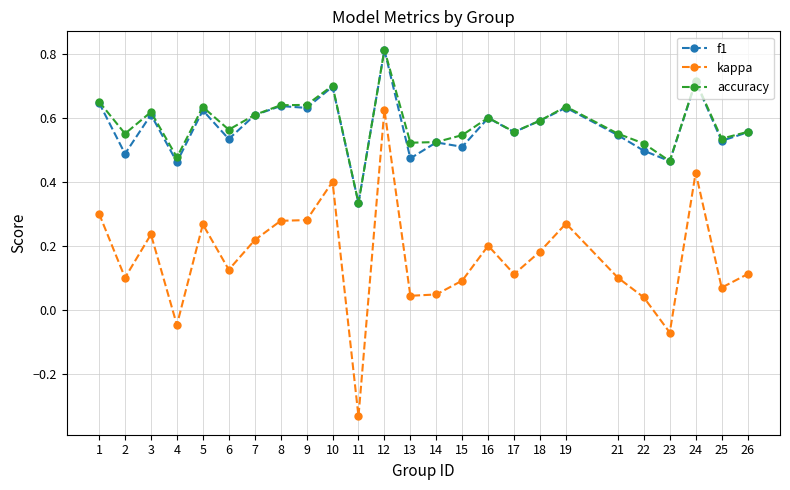

What are all the series names shown in the legend?

f1, kappa, accuracy